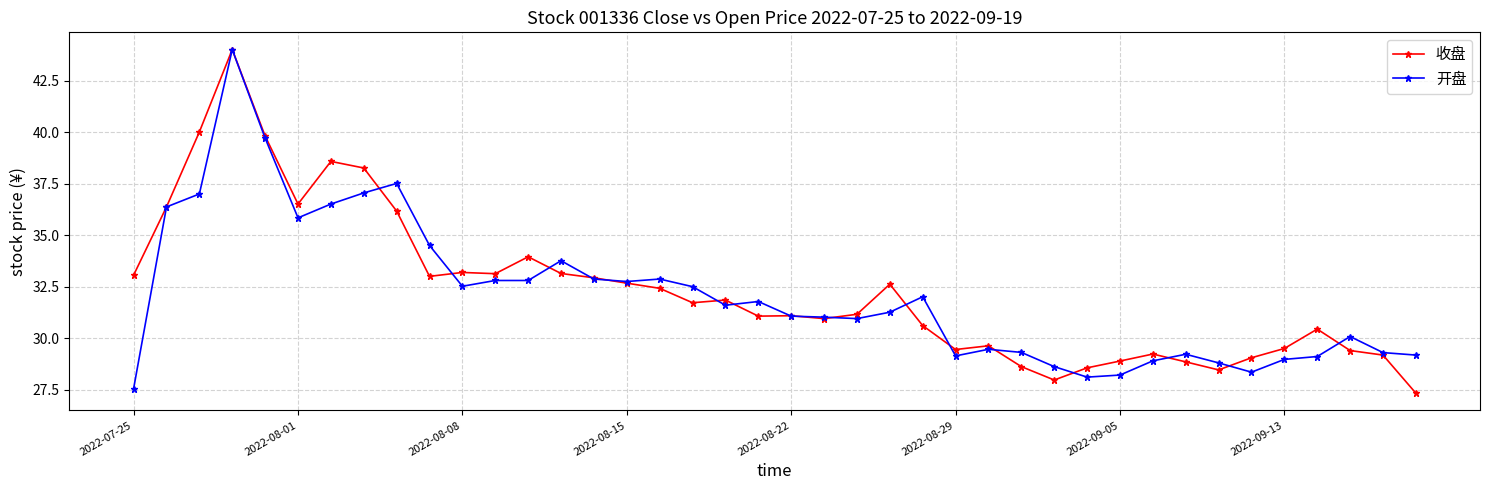

What is the value of the 开盘 point at the 24th from the left?

31.3